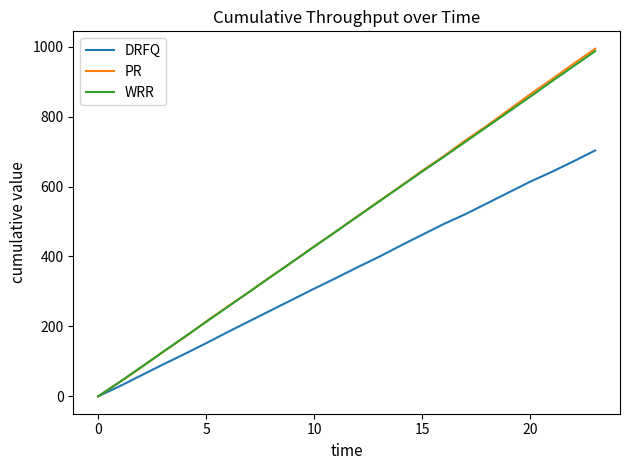

What is the greatest value displayed?

994